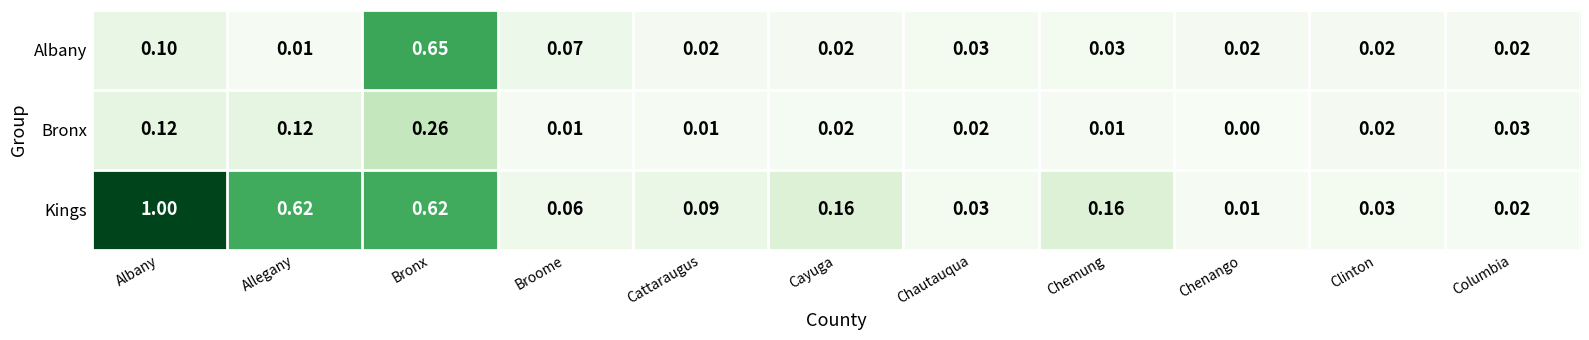

At which label does Albany reach its peak?

Bronx